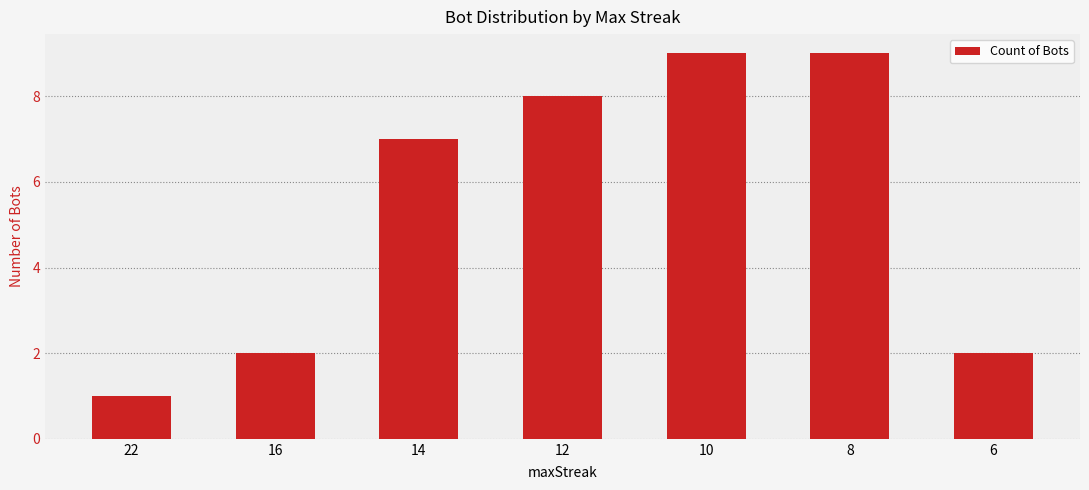

Which category has the lowest value across all series?

22